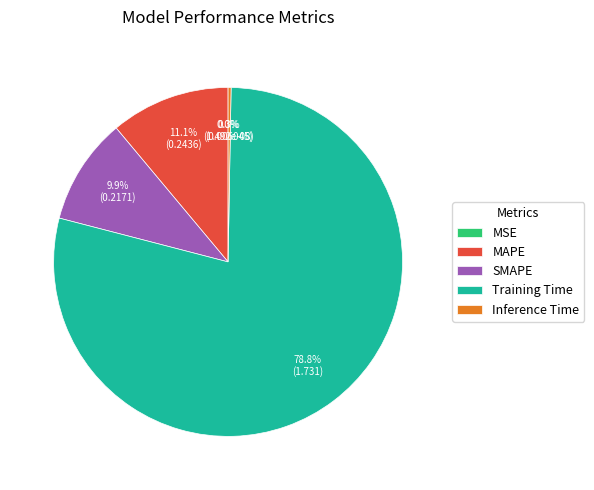

To the nearest percent, what portion does SMAPE represent?

10%